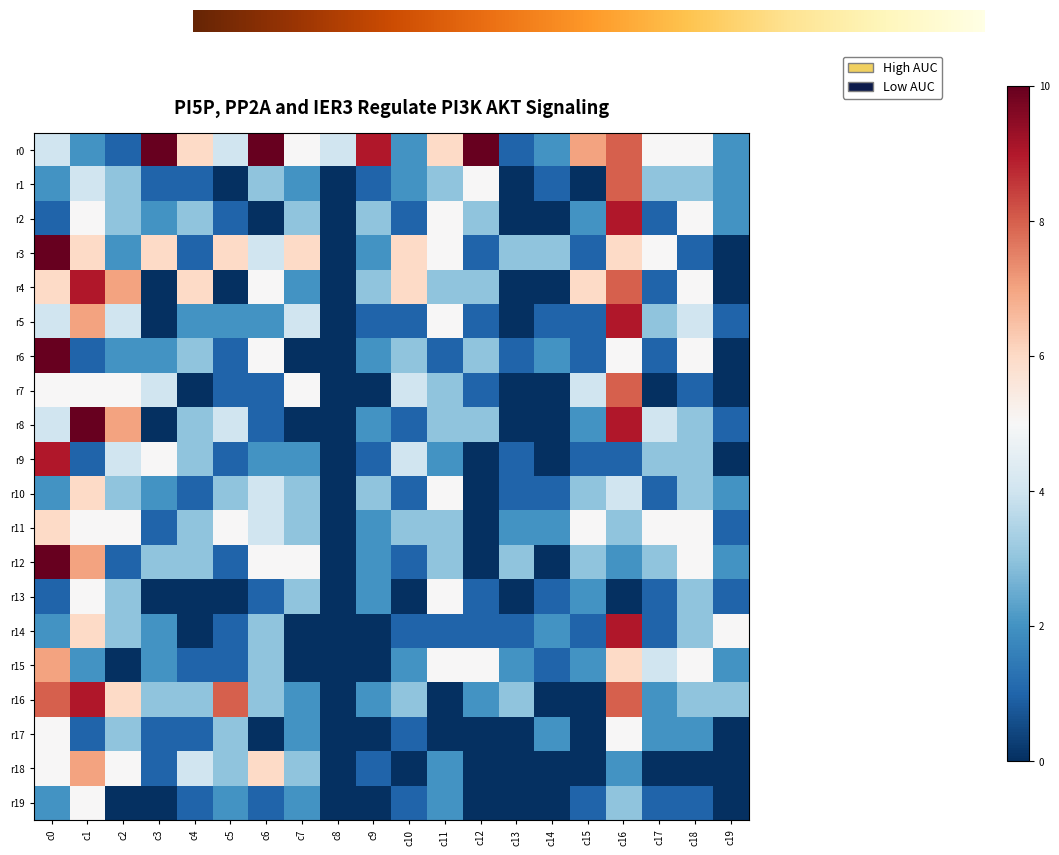

Which series has the largest range (max minus min)?

r3